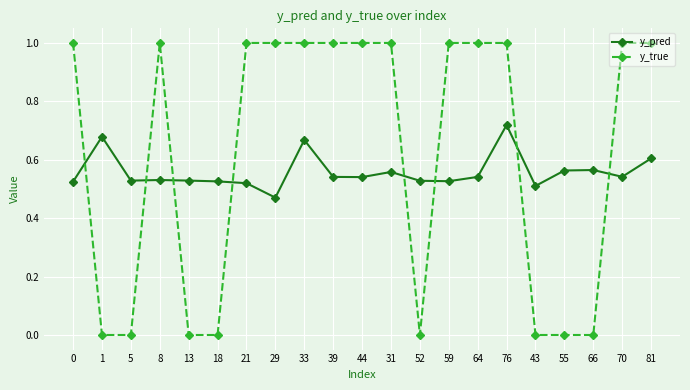

List the series in order of their overall mean, lowest first.

y_pred, y_true